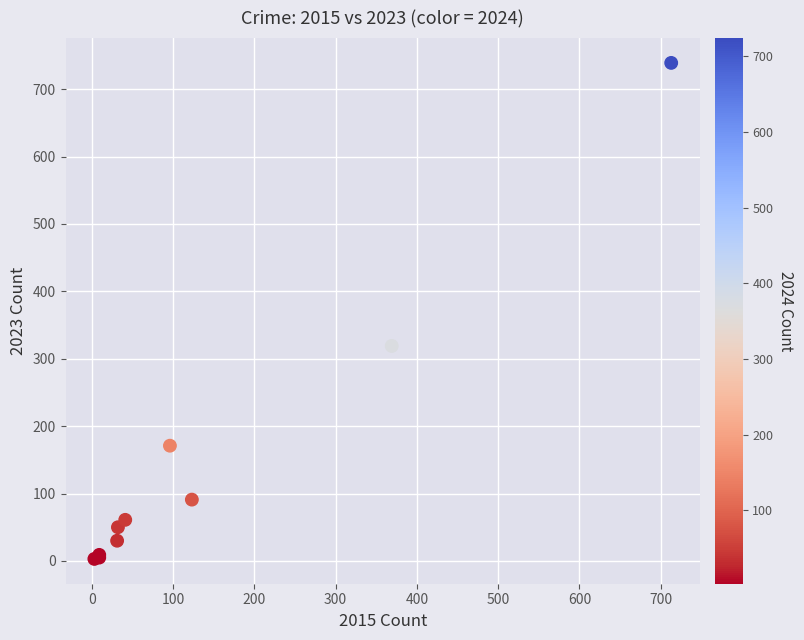

What Y value in the scatter plot is closest to 371?

319